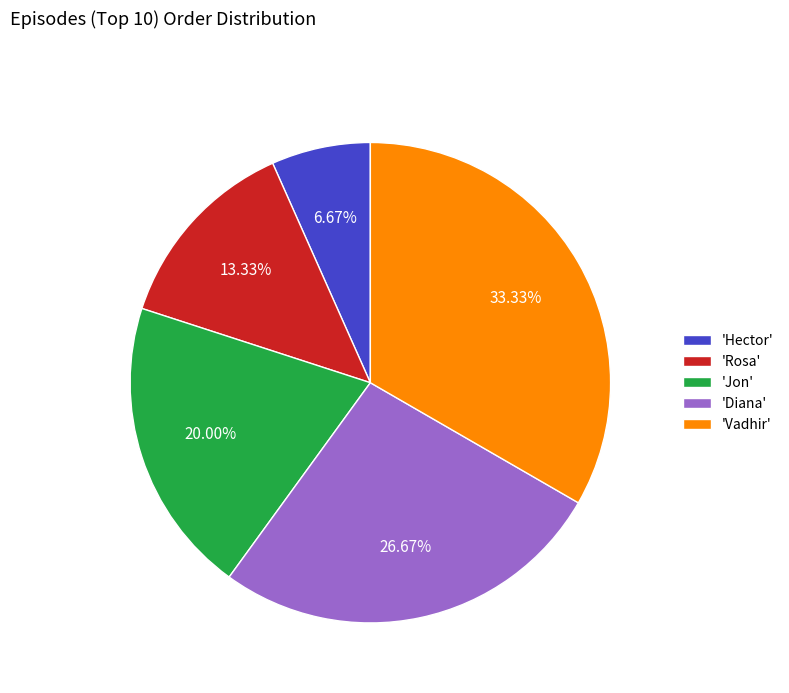

Approximately how many times larger is the value at 'Jon' compared to 'Hector'?

3.0